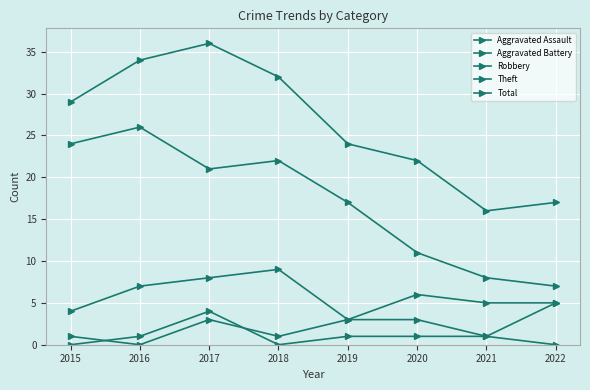

At which label does Robbery reach its minimum?

2019